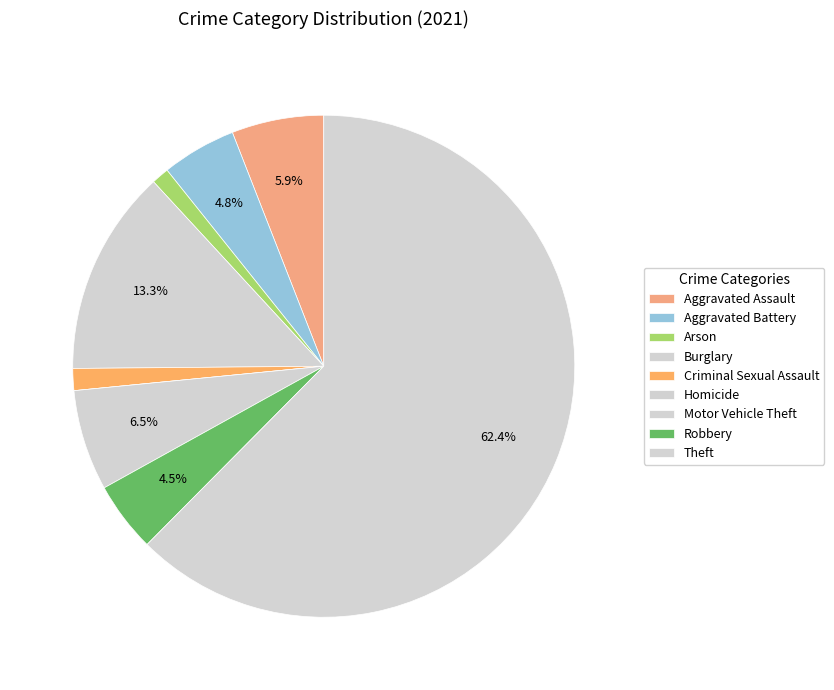

To the nearest percent, what is the difference between the largest and smallest slice percentages?

62%